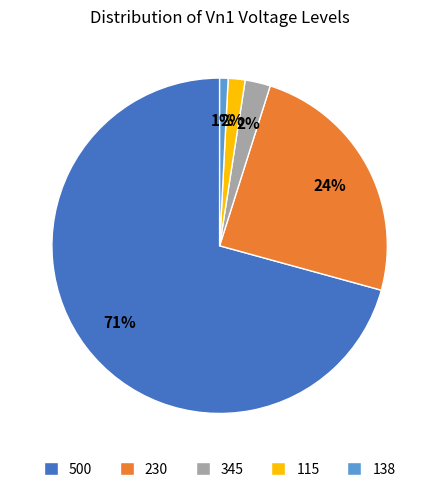

Is there any slice that represents more than half of the pie?

Yes